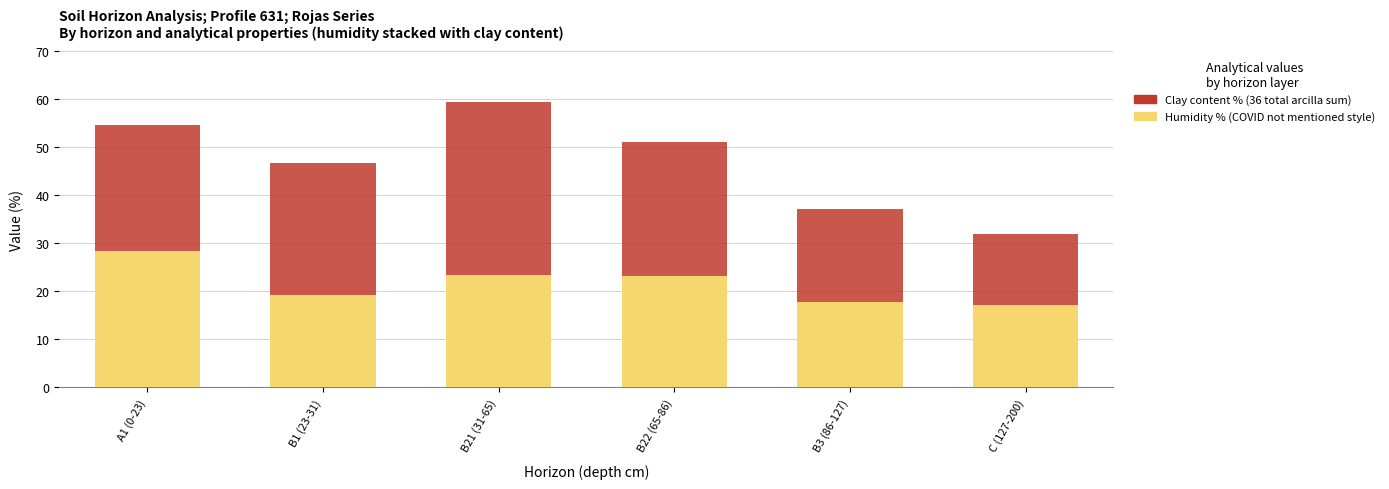

What is the total value across all series at B22 (65-86)?

51.0